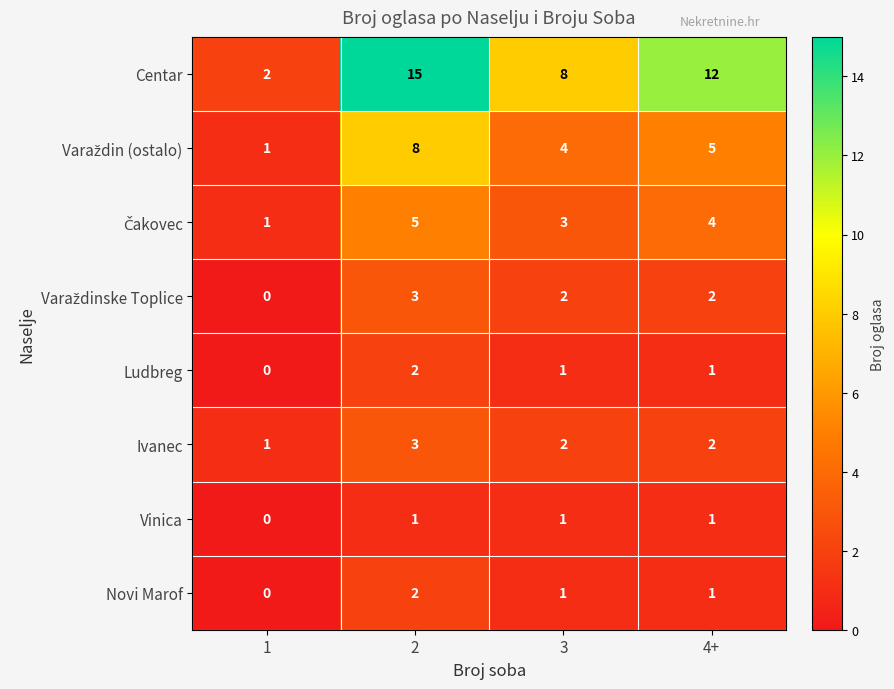

What is the difference between the maximum and second lowest values in the Centar series?

7